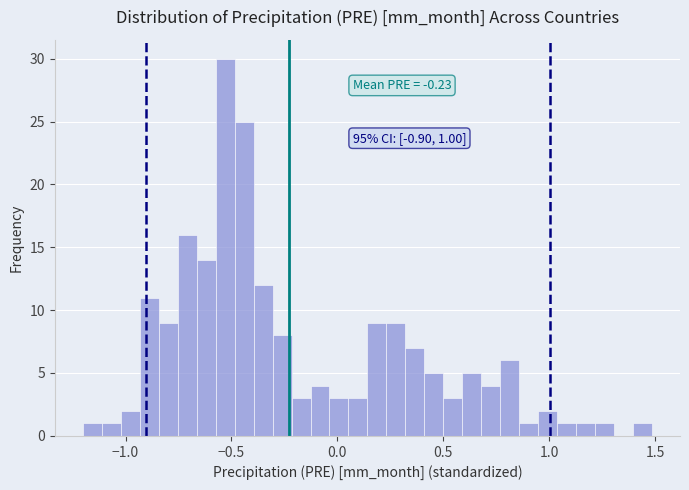

Read against the x-axis, roughly where is the centre of the tallest bar?

-0.55